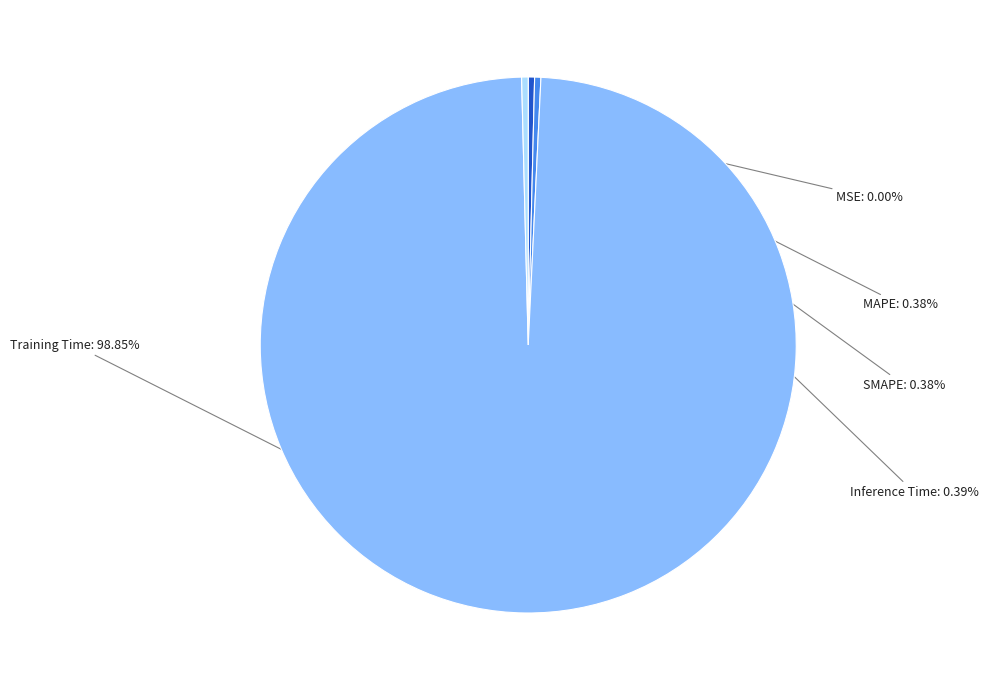

To the nearest percent, what is the difference between the Training Time and MAPE slice percentages?

98%